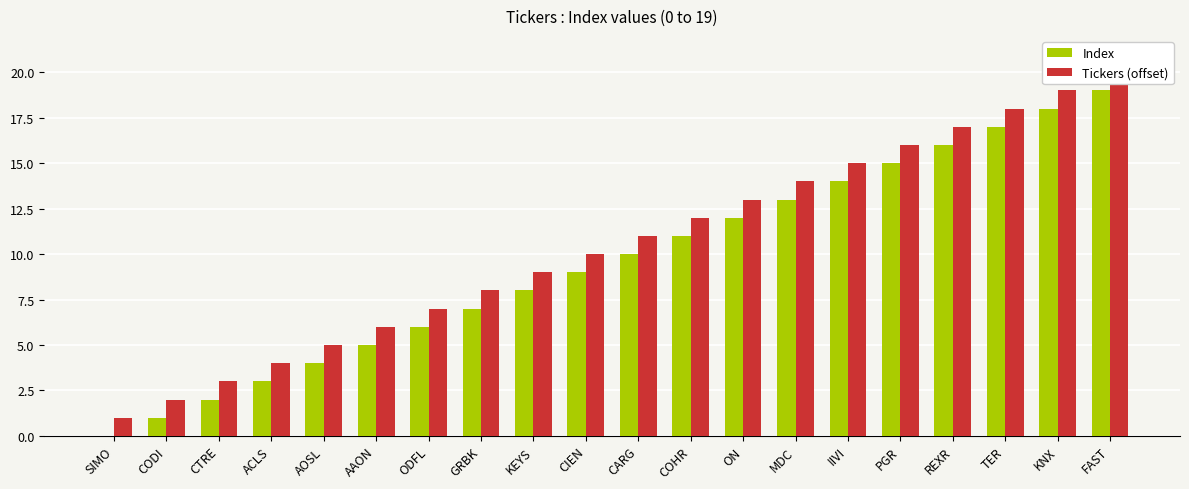

What is the value of the Tickers (offset) bar at the 8th from the left?

8